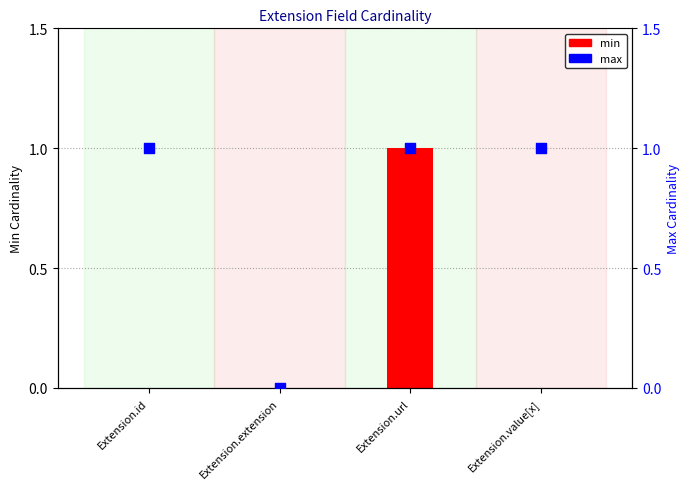

Which series has the widest spread of Y values?

min